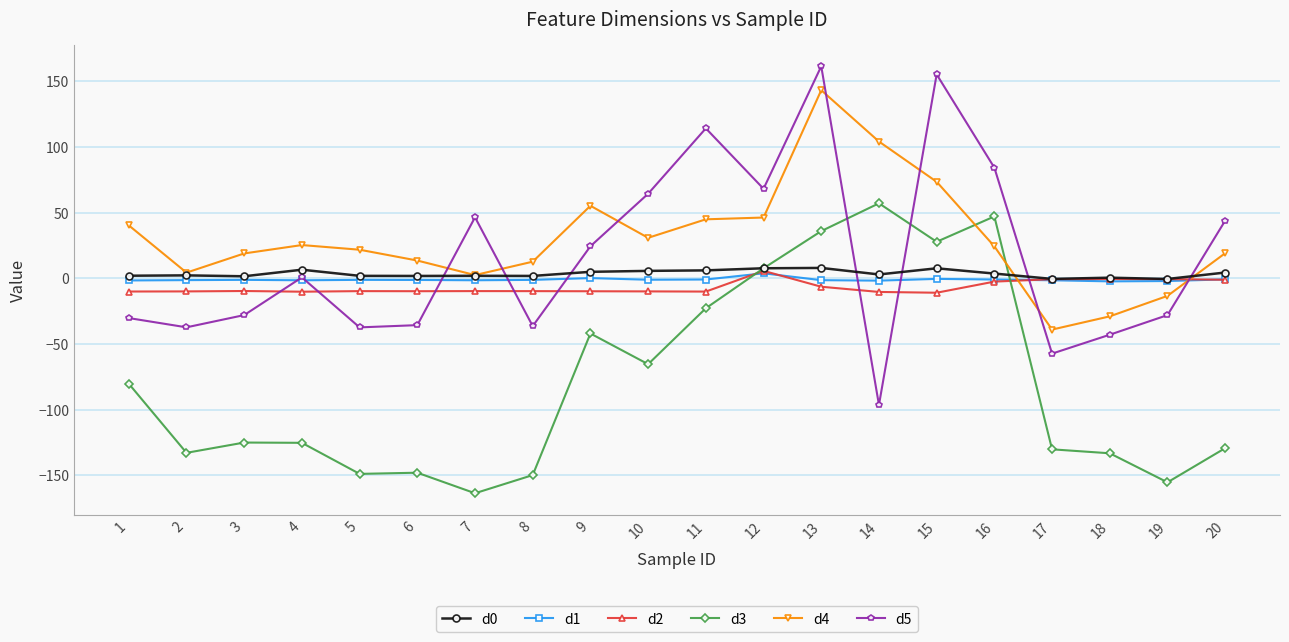

At which category does the chart reach its peak across all series?

13